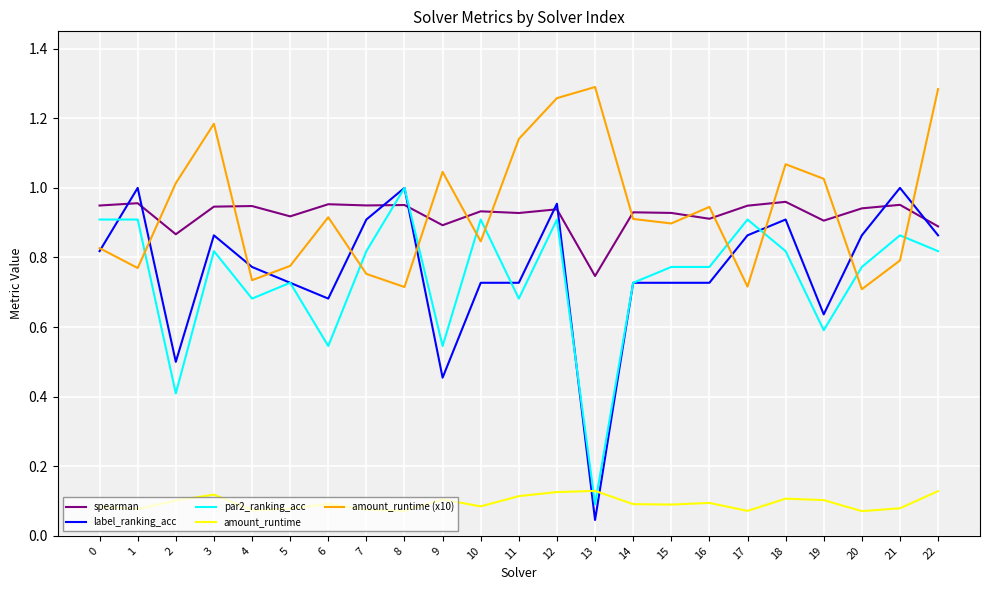

Between 10 and 19, which series saw the biggest shift?

par2_ranking_acc